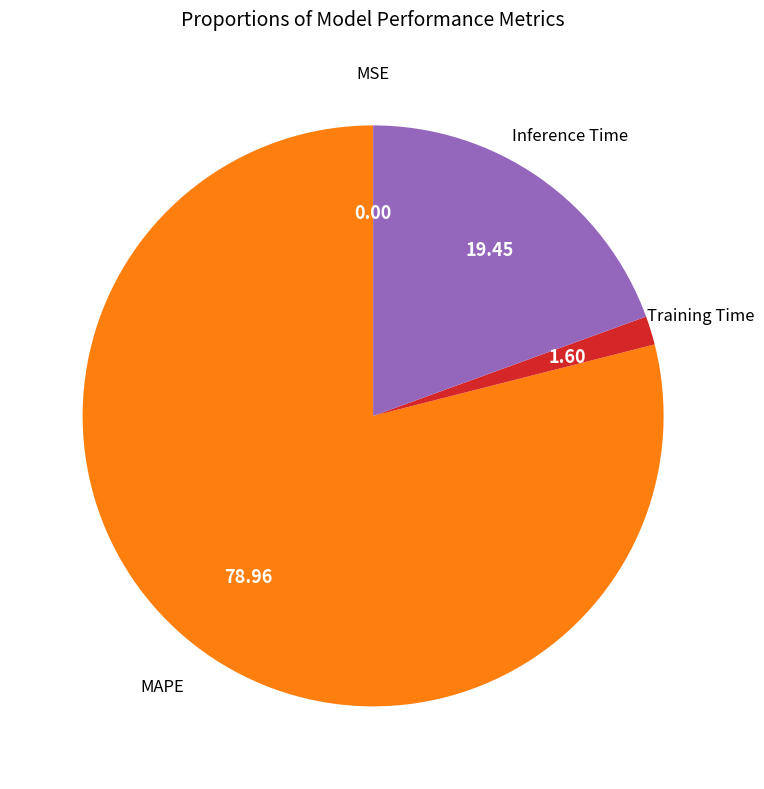

Do MAPE and Inference Time together represent more than half of the pie?

Yes